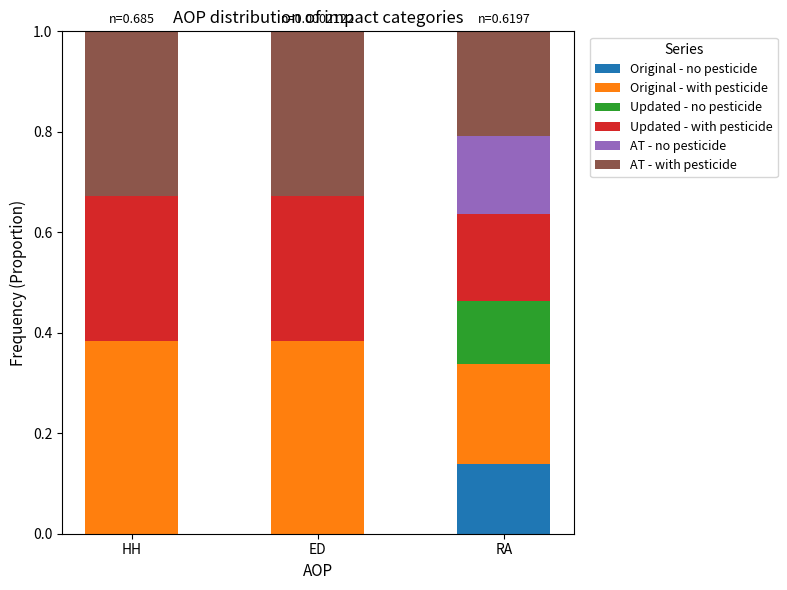

Does the chart contain stacked bars?

Yes